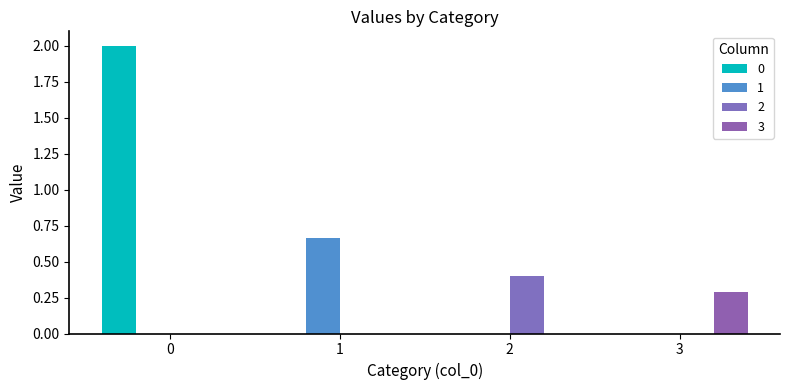

Count the number of data series in this chart.

4